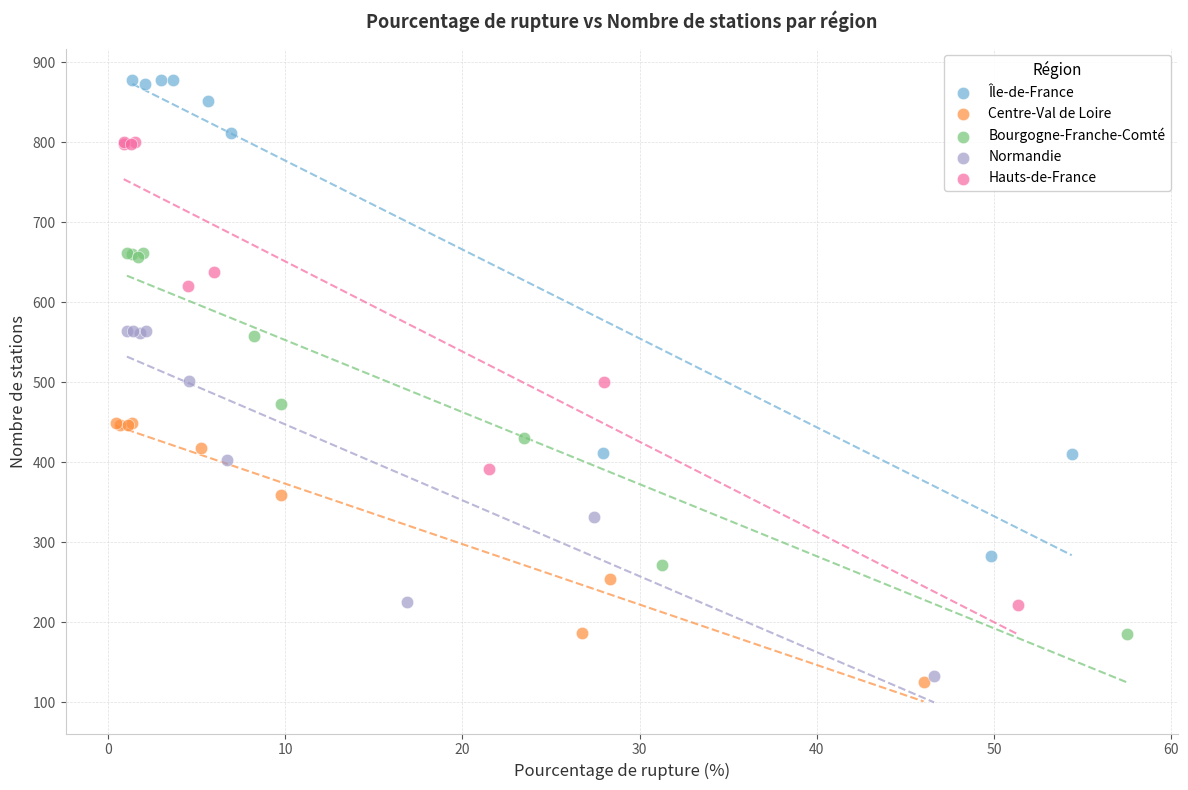

Which series has the largest Y range (max minus min)?

Île-de-France